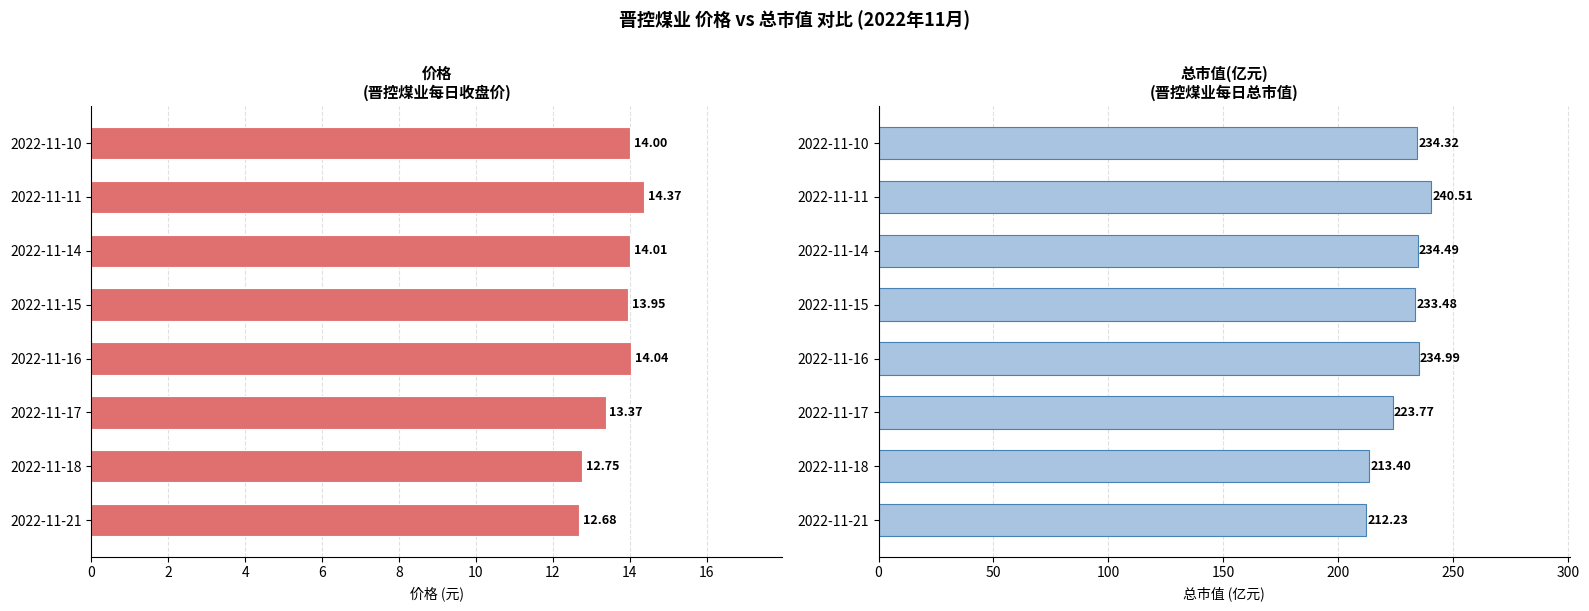

True or false: 价格 has a value of 21.8 at 2022-11-10.

False